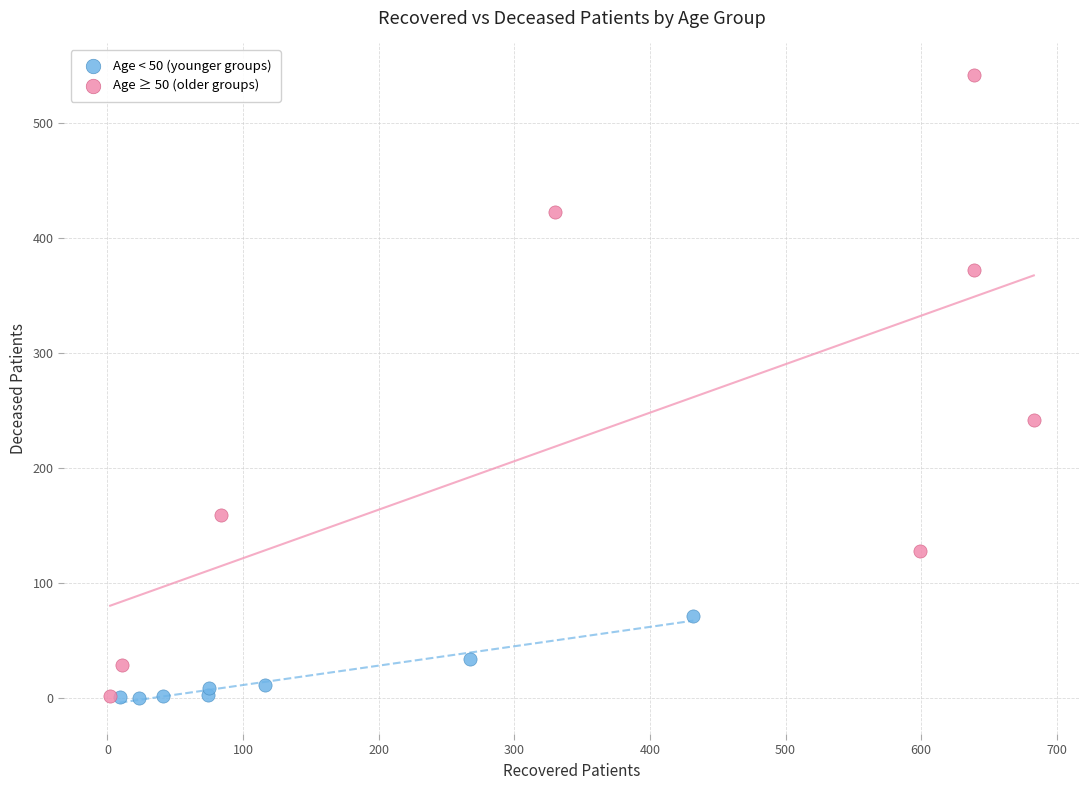

Which series contains the highest Y value?

Age ≥ 50 (older groups)